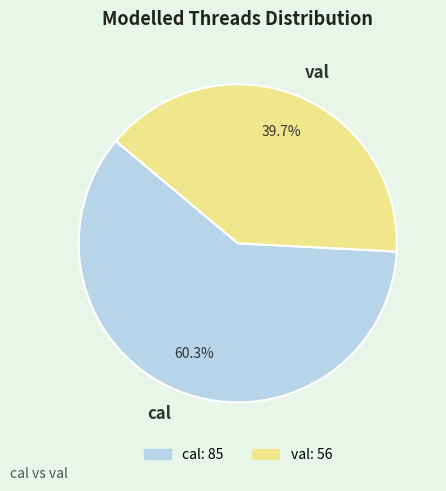

Count the number of slices in the pie.

2